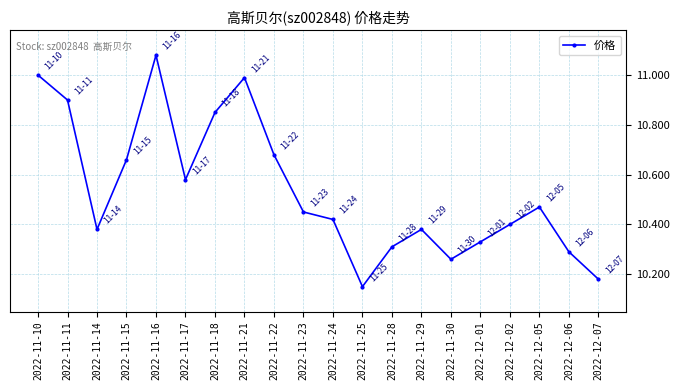

What is the greatest value displayed?

11.1